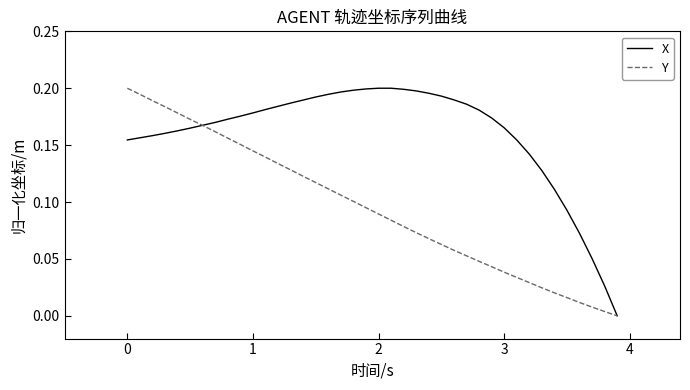

Rank the series by their average value, from lowest to highest.

Y, X